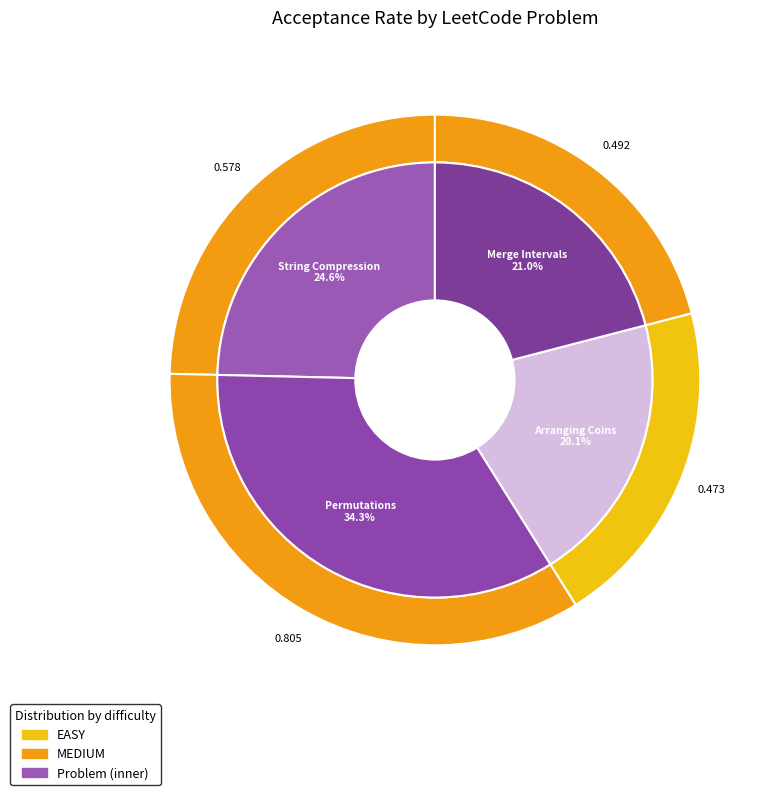

Combined, what portion of the pie is Merge Intervals (MEDIUM) and Permutations (MEDIUM)?

55.2%